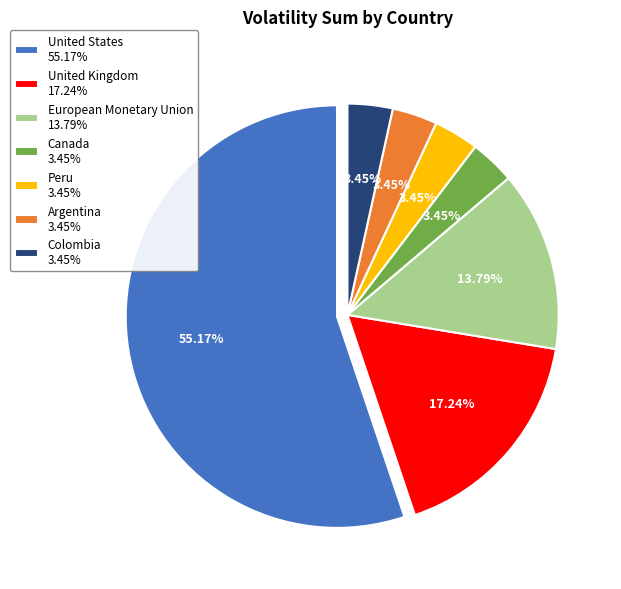

To the nearest percent, what is the difference between the largest and smallest slice percentages?

52%